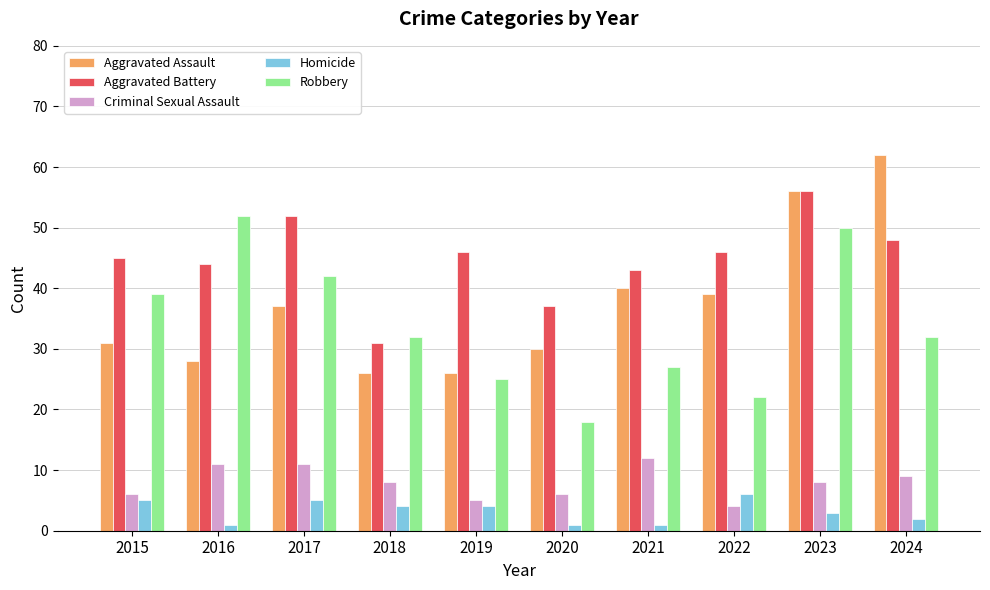

How many groups of bars are there?

10